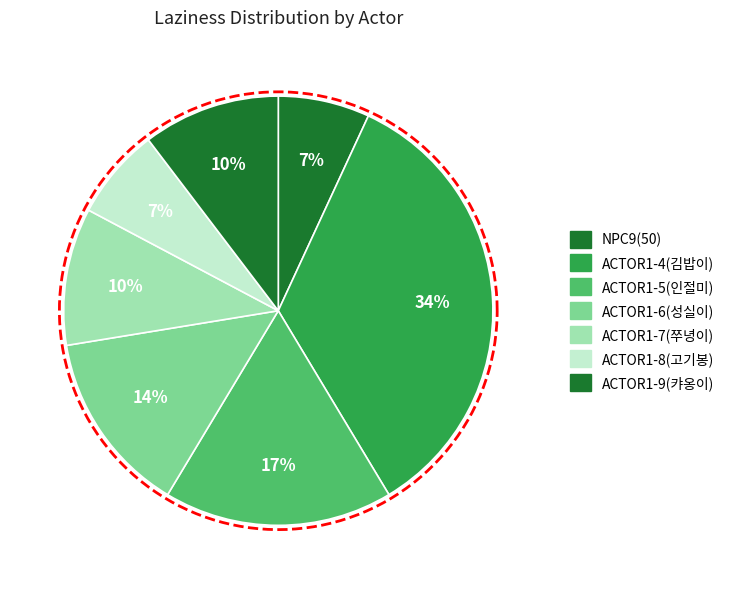

Is there a majority slice in this chart?

No